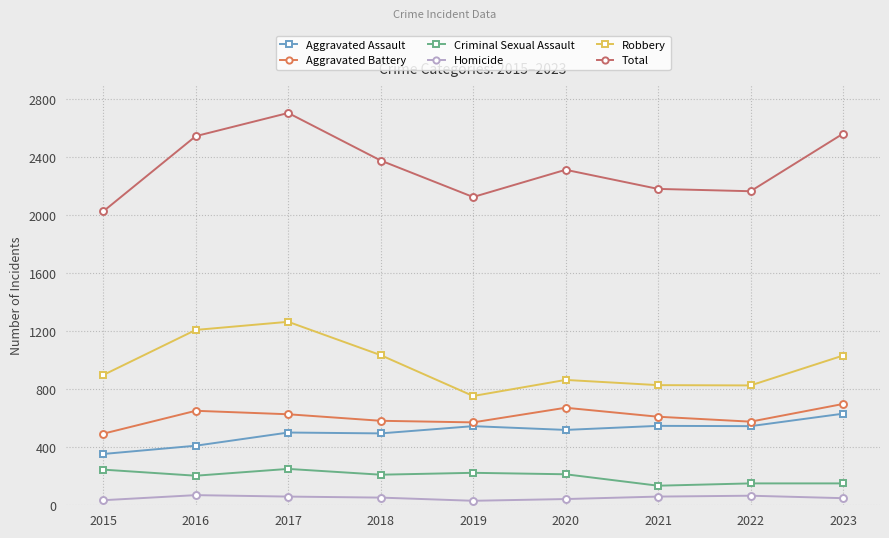

What is the sum of all Aggravated Battery values?

5489